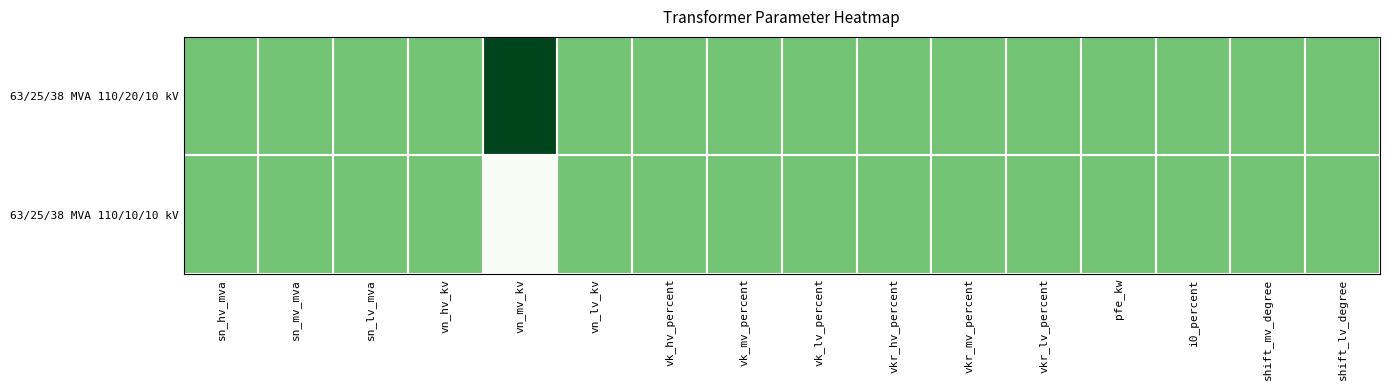

Reading left to right, transcribe all the data shown in this chart.

63/25/38 MVA 110/20/10 kV: sn_hv_mva=0.5	sn_mv_mva=0.5	sn_lv_mva=0.5	vn_hv_kv=0.5	vn_mv_kv=1.0	vn_lv_kv=0.5	vk_hv_percent=0.5	vk_mv_percent=0.5	vk_lv_percent=0.5	vkr_hv_percent=0.5	vkr_mv_percent=0.5	vkr_lv_percent=0.5	pfe_kw=0.5	i0_percent=0.5	shift_mv_degree=0.5	shift_lv_degree=0.5
63/25/38 MVA 110/10/10 kV: sn_hv_mva=0.5	sn_mv_mva=0.5	sn_lv_mva=0.5	vn_hv_kv=0.5	vn_mv_kv=0.0	vn_lv_kv=0.5	vk_hv_percent=0.5	vk_mv_percent=0.5	vk_lv_percent=0.5	vkr_hv_percent=0.5	vkr_mv_percent=0.5	vkr_lv_percent=0.5	pfe_kw=0.5	i0_percent=0.5	shift_mv_degree=0.5	shift_lv_degree=0.5